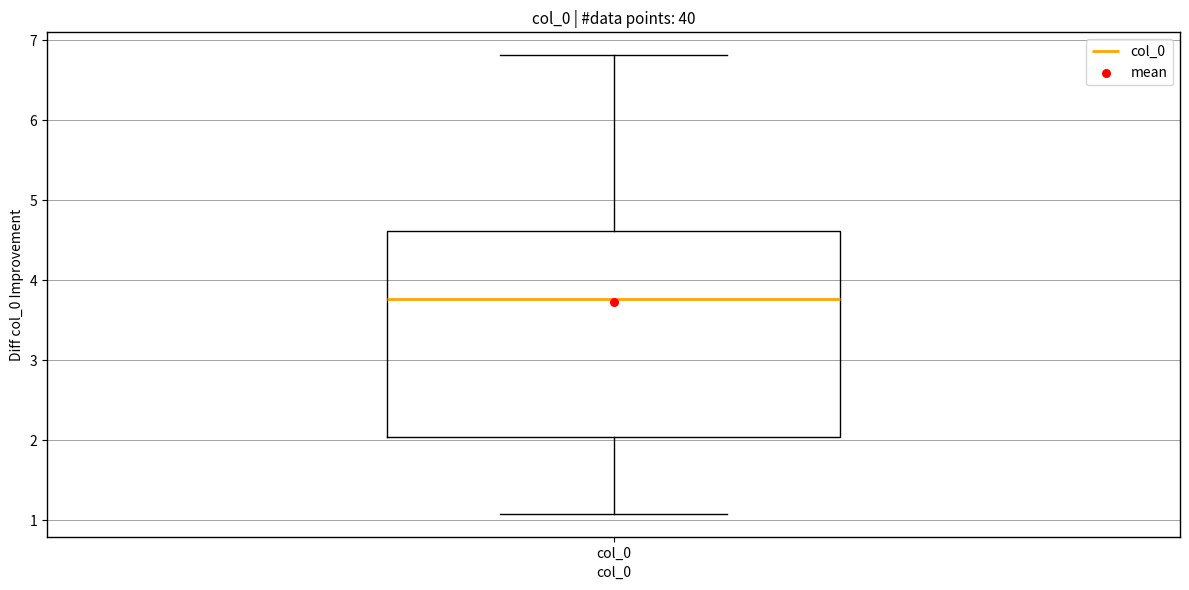

Read this box plot against the y-axis: the position of the median line, the range covered by the box, and the ends of both whiskers. The values are not printed on the chart, so give them approximately, as read against the axis.

median 3.8, box 2.0 to 4.6, whiskers 1.1 to 6.8